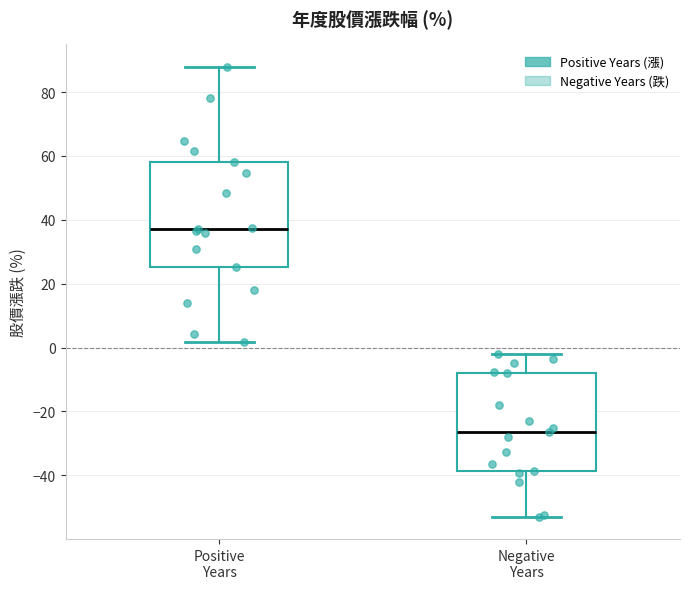

Reading left to right, transcribe this box plot: for each box, give where its median line is, the range the box spans, and where its two whiskers end, as read against the y-axis. The values are not printed on the chart, so give them approximately, as read against the axis.

Positive Years: median 38, box 26 to 58, whiskers 2 to 88
Negative Years: median -26, box -38 to -8, whiskers -52 to -2